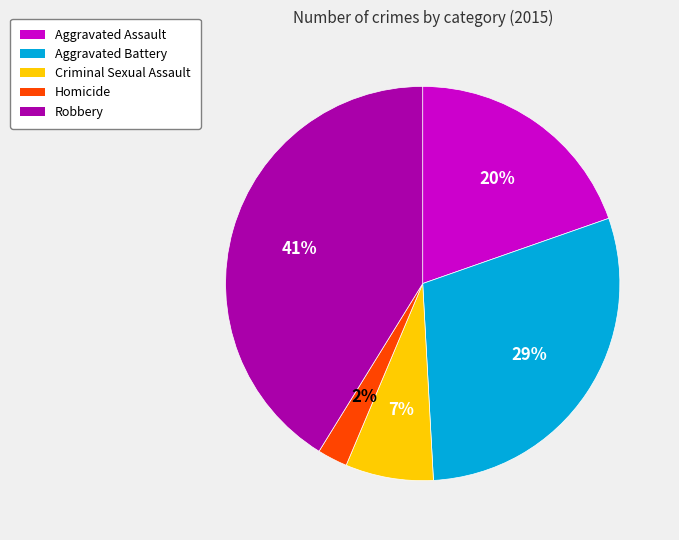

Does Homicide account for over 50% of the chart?

No